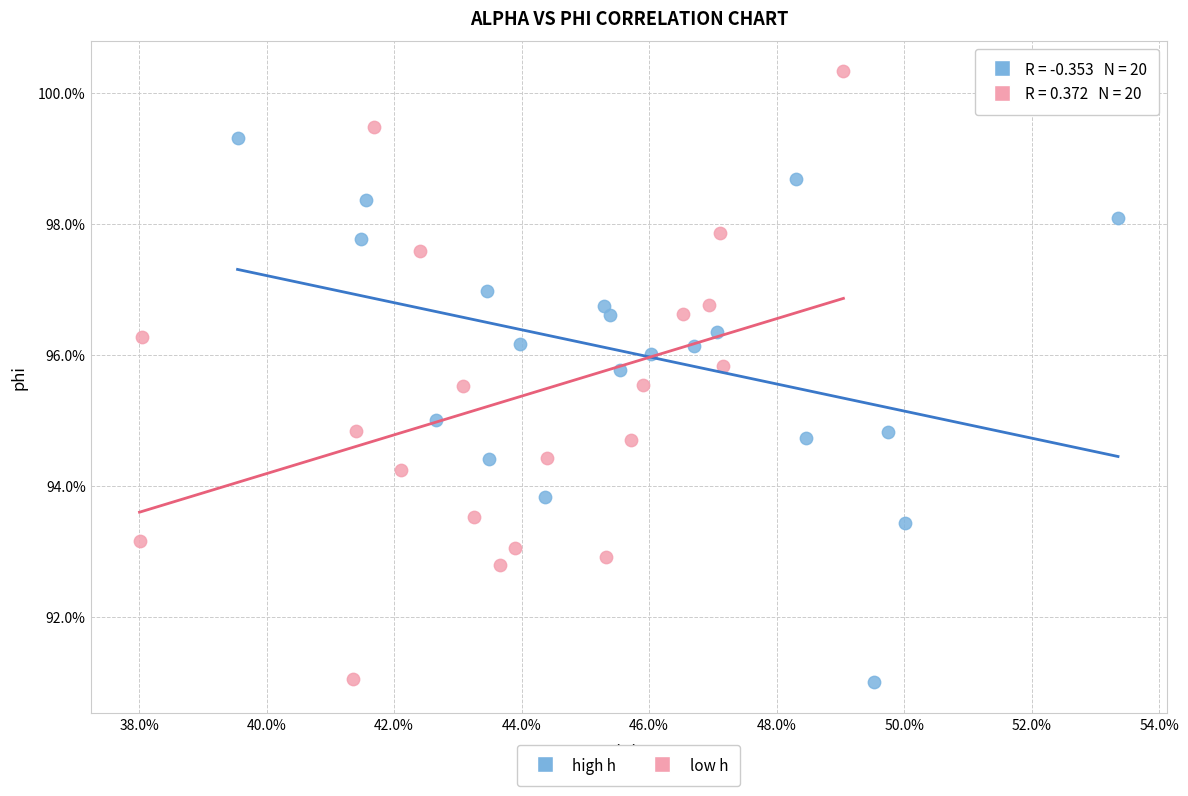

What are all the series names shown in the legend?

high h, low h